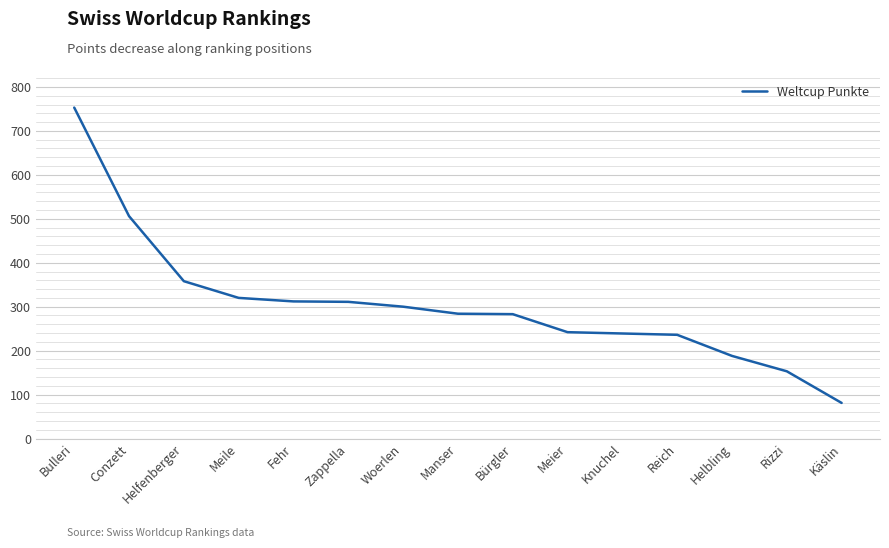

What is the maximum value shown in the chart?

753